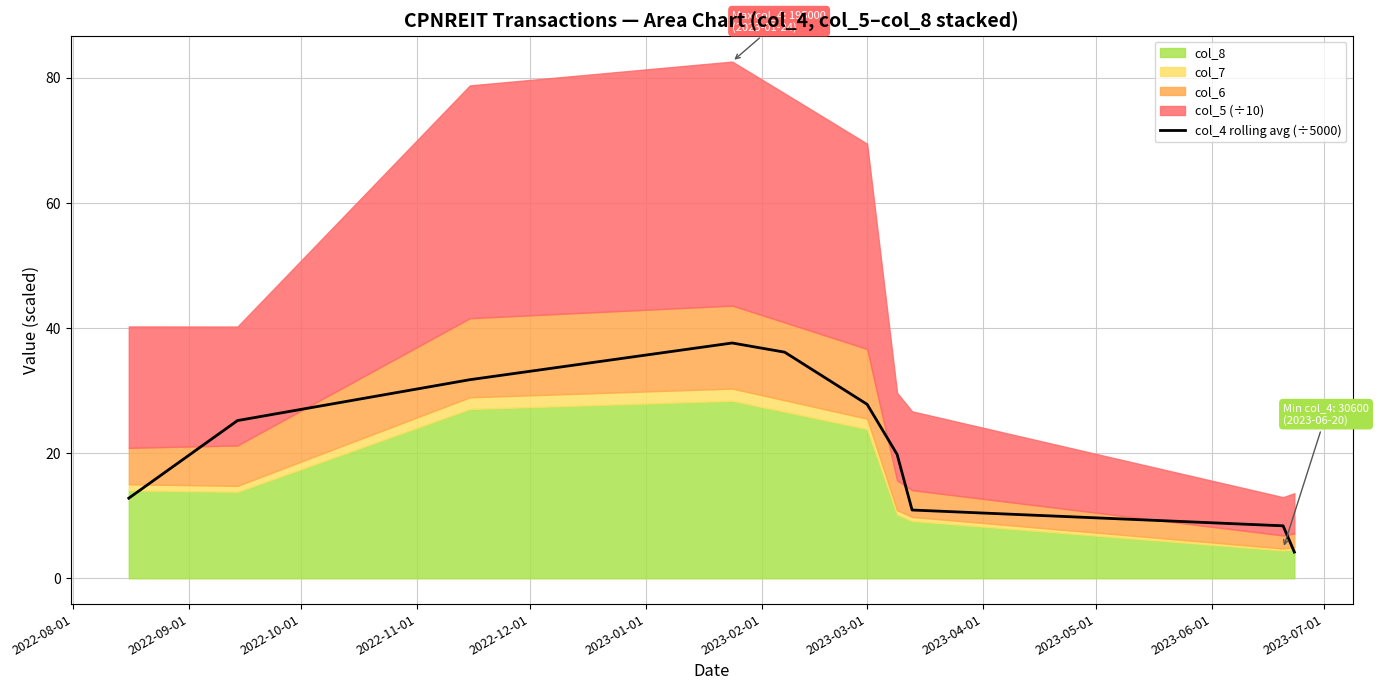

Is it true that the value at 2023-03-01 is 27.8?

True